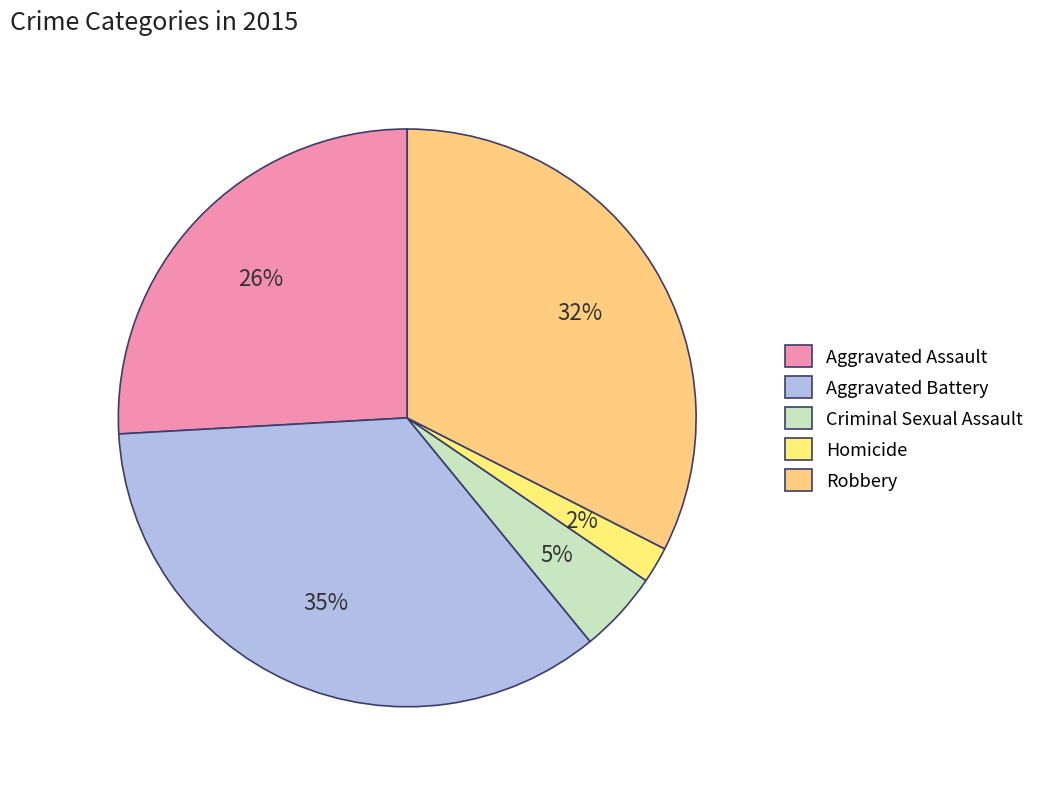

What is the smallest slice in the pie chart?

Homicide